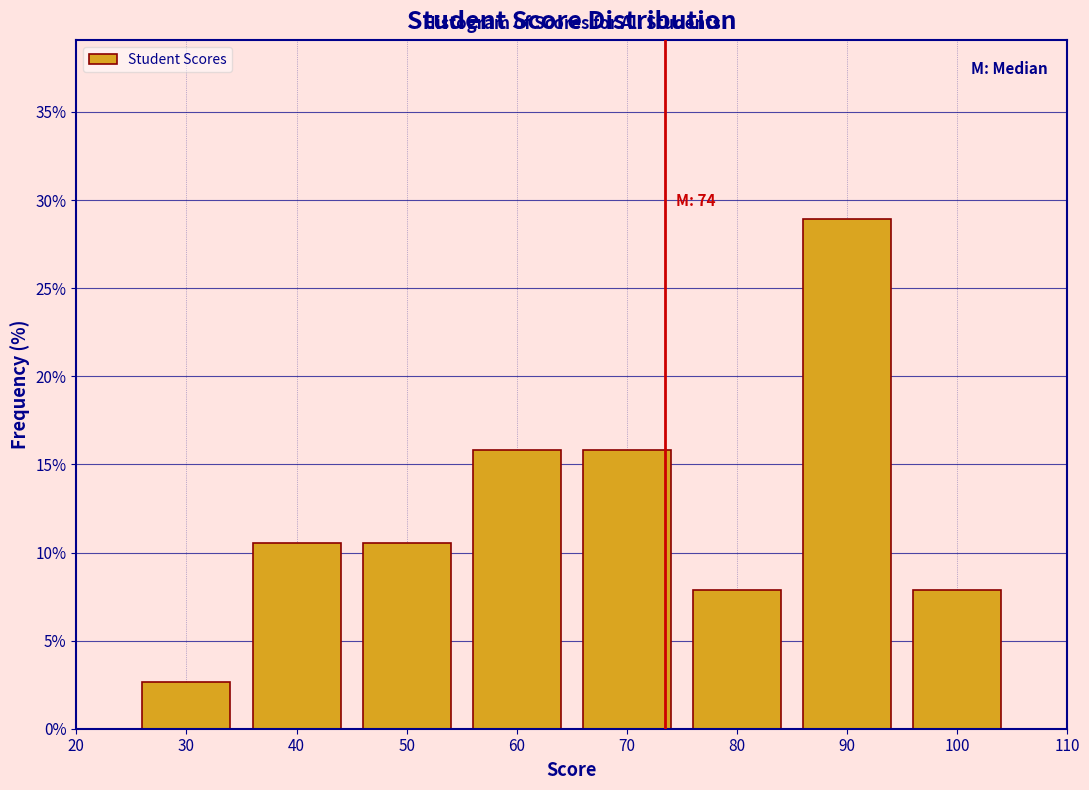

Over which range of the x-axis is the bar tallest?

85 to 95